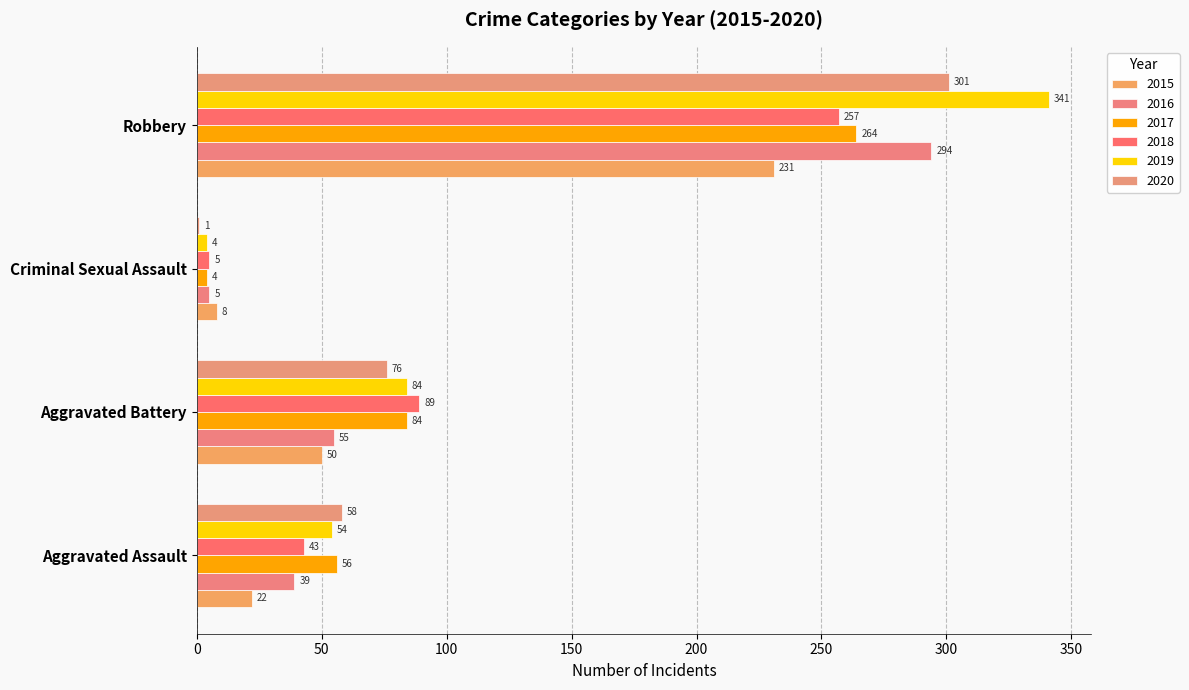

The value of 2017 at Aggravated Assault is 56. True or false?

True